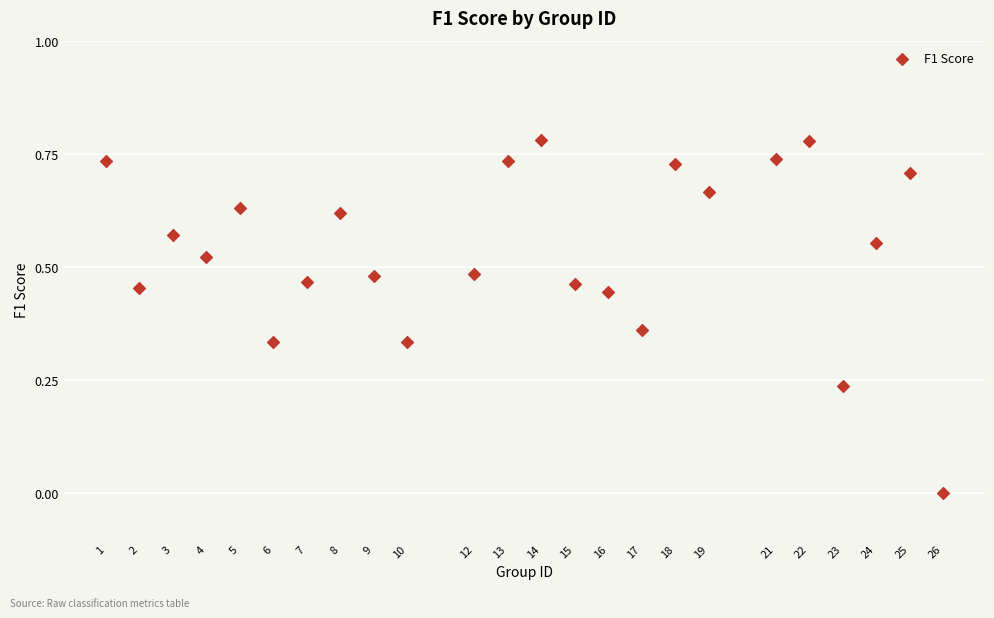

What is the range of X values (max minus min)?

25.0